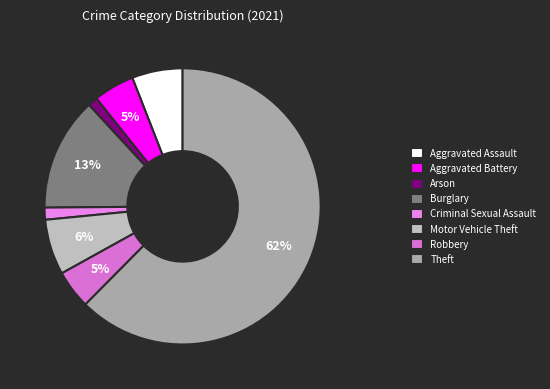

What is the largest slice in the pie chart?

Theft